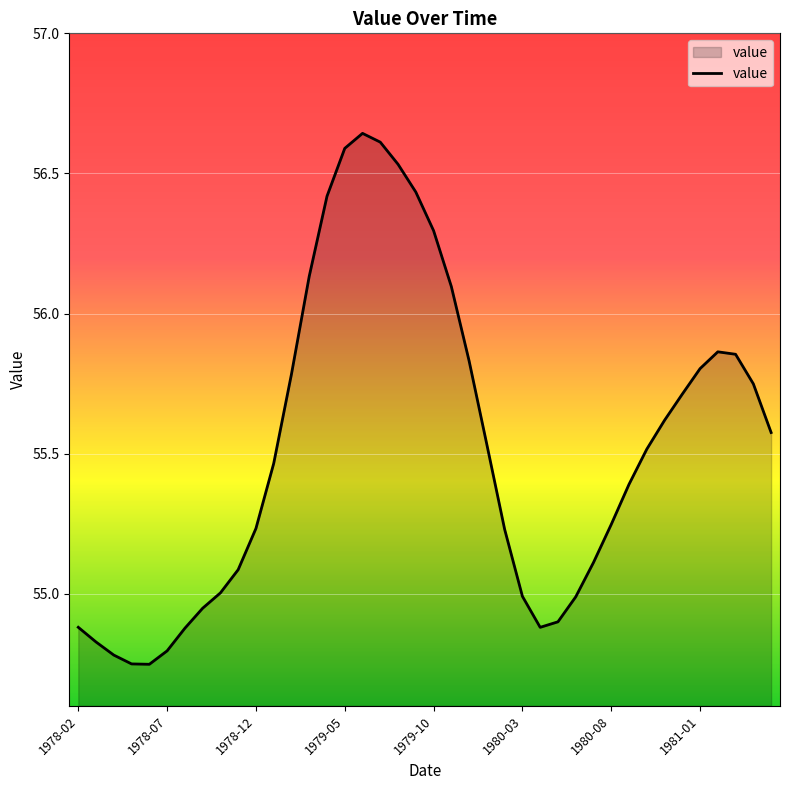

What is the difference between the maximum and minimum values?

1.9